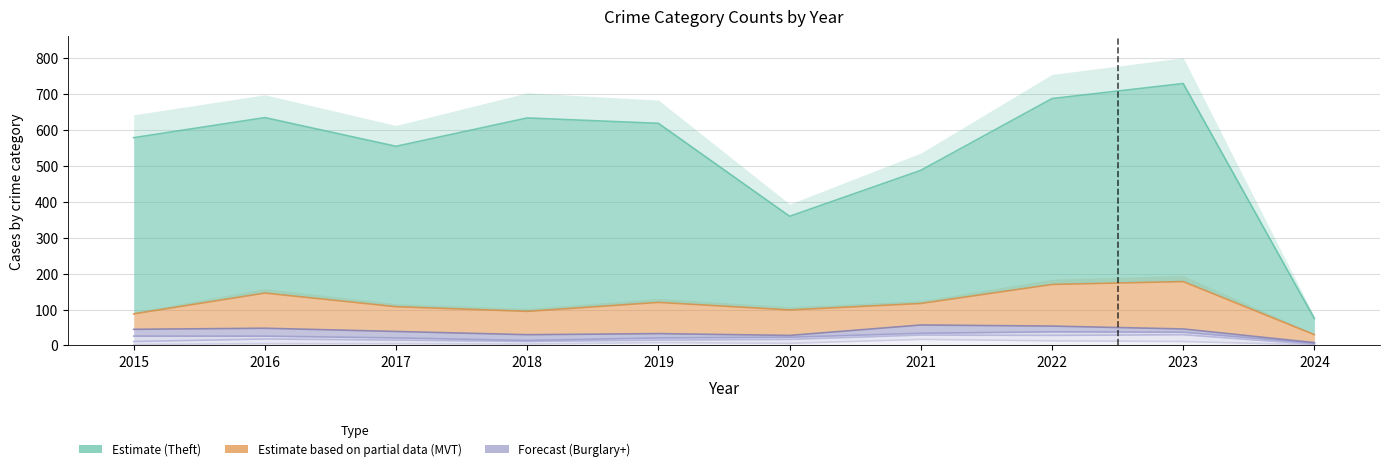

Does the chart have visible grid lines?

Yes